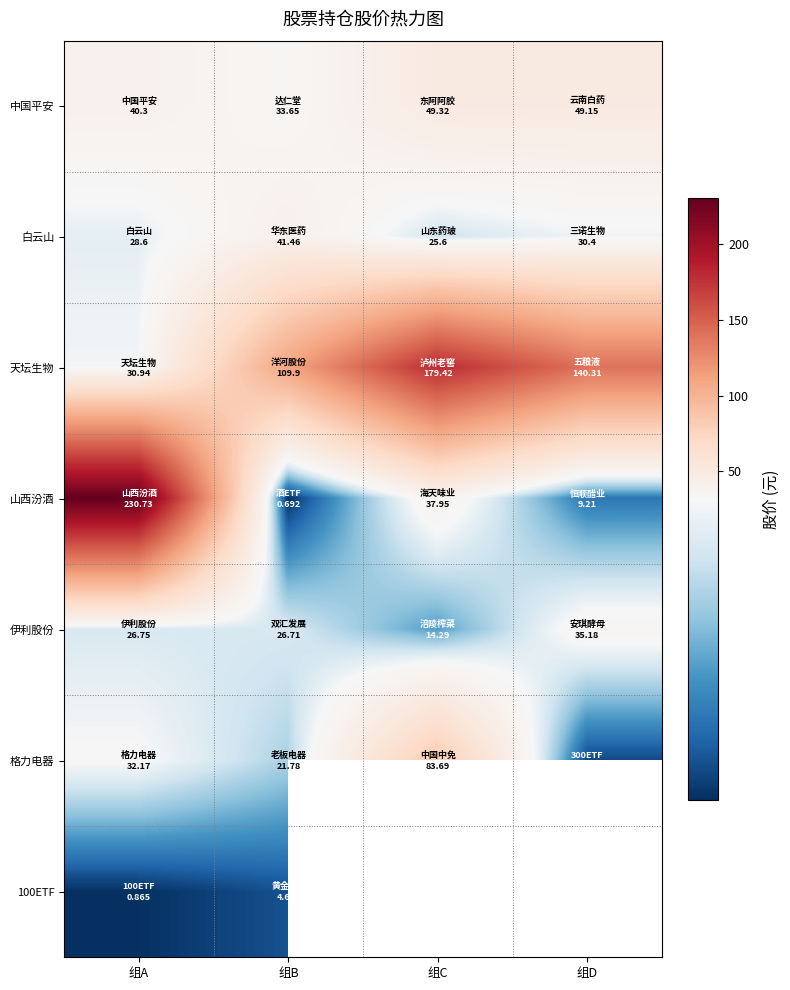

At how many categories does at least one series exceed 125?

3